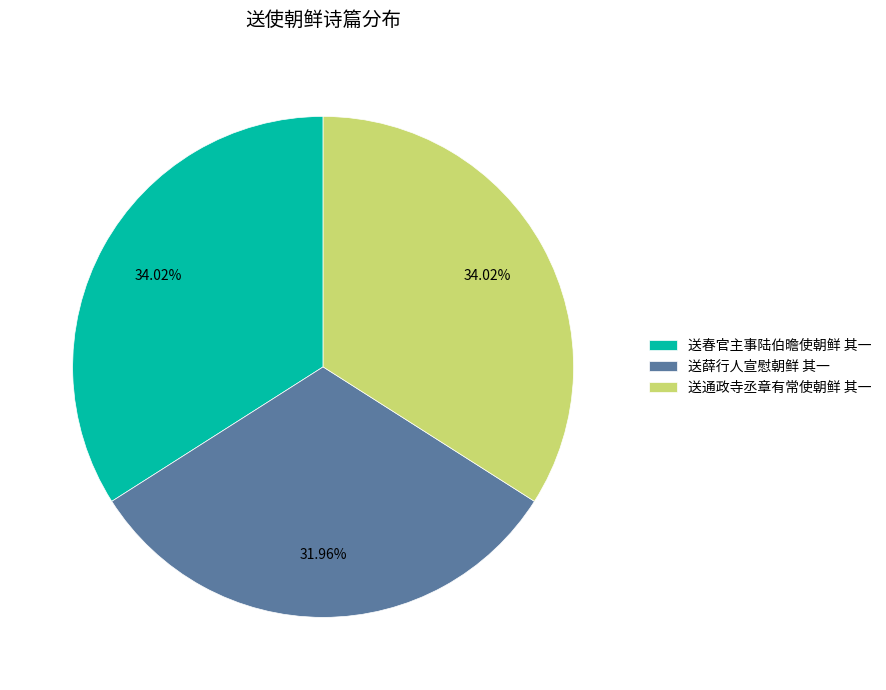

Which has a higher value, 送春官主事陆伯曕使朝鲜 其一 or 送薛行人宣慰朝鲜 其一?

送春官主事陆伯曕使朝鲜 其一